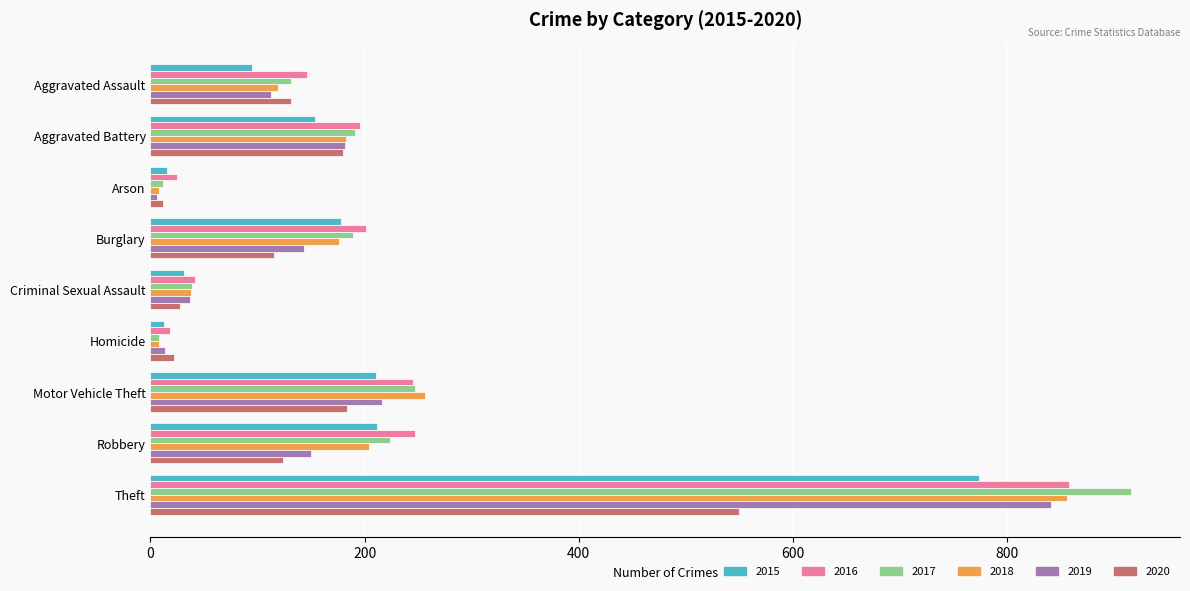

Which category has the highest value across all series?

Theft